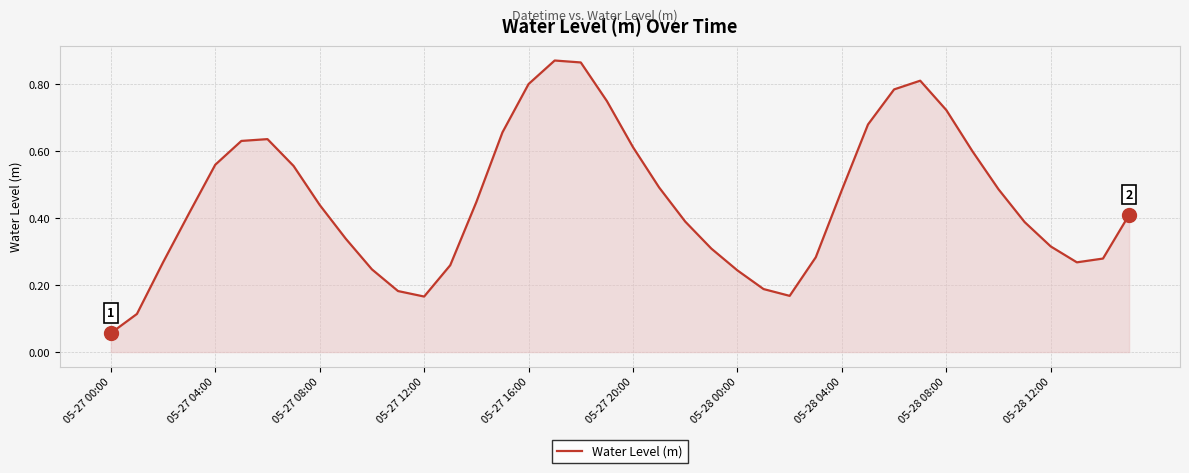

What is the greatest value displayed?

0.9